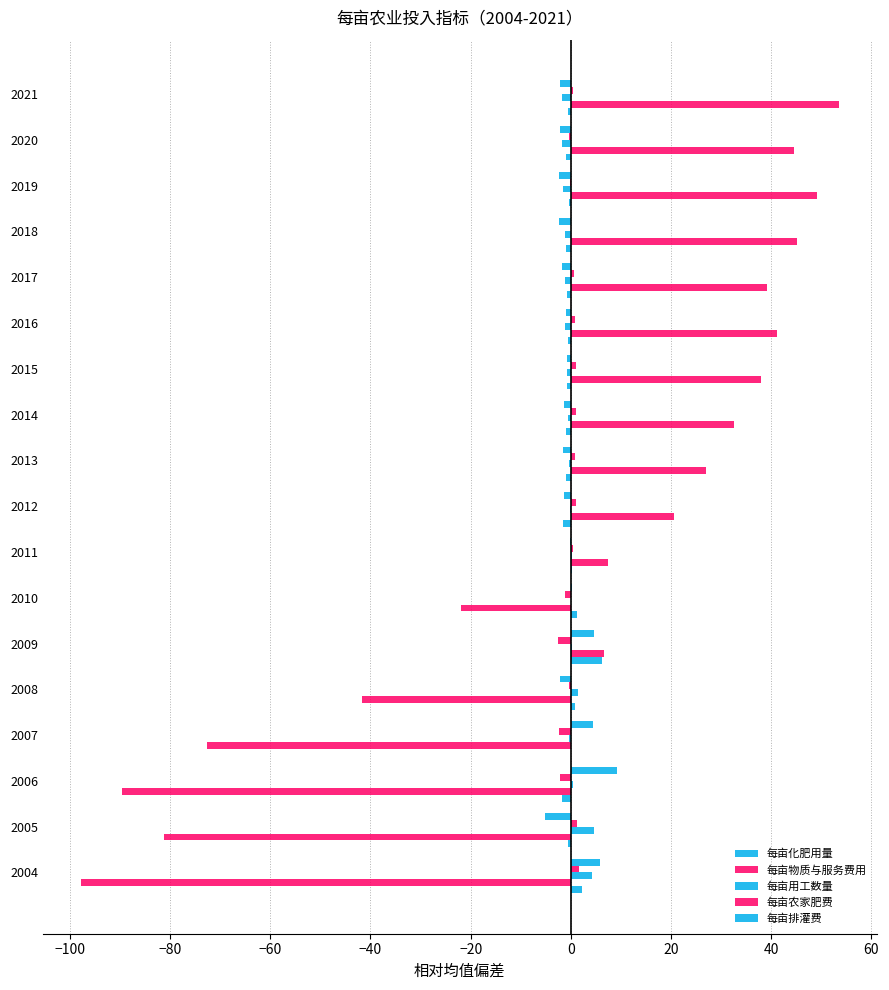

How many series are shown in this chart?

5